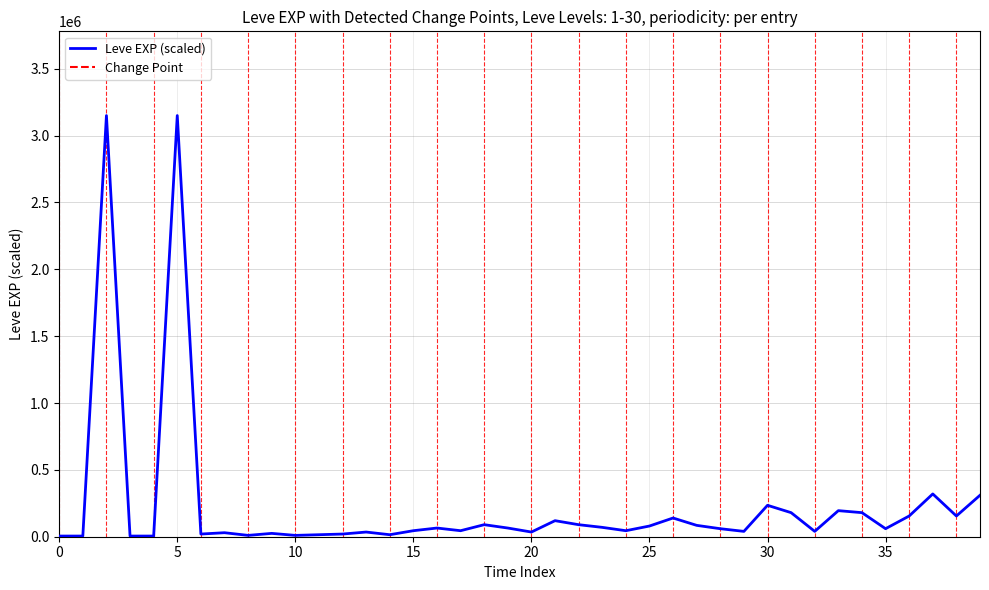

What is the difference between the maximum and minimum values?

3145000